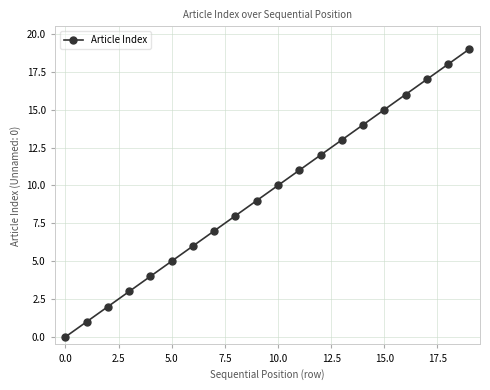

What is the value of the 8th point from the left?

7